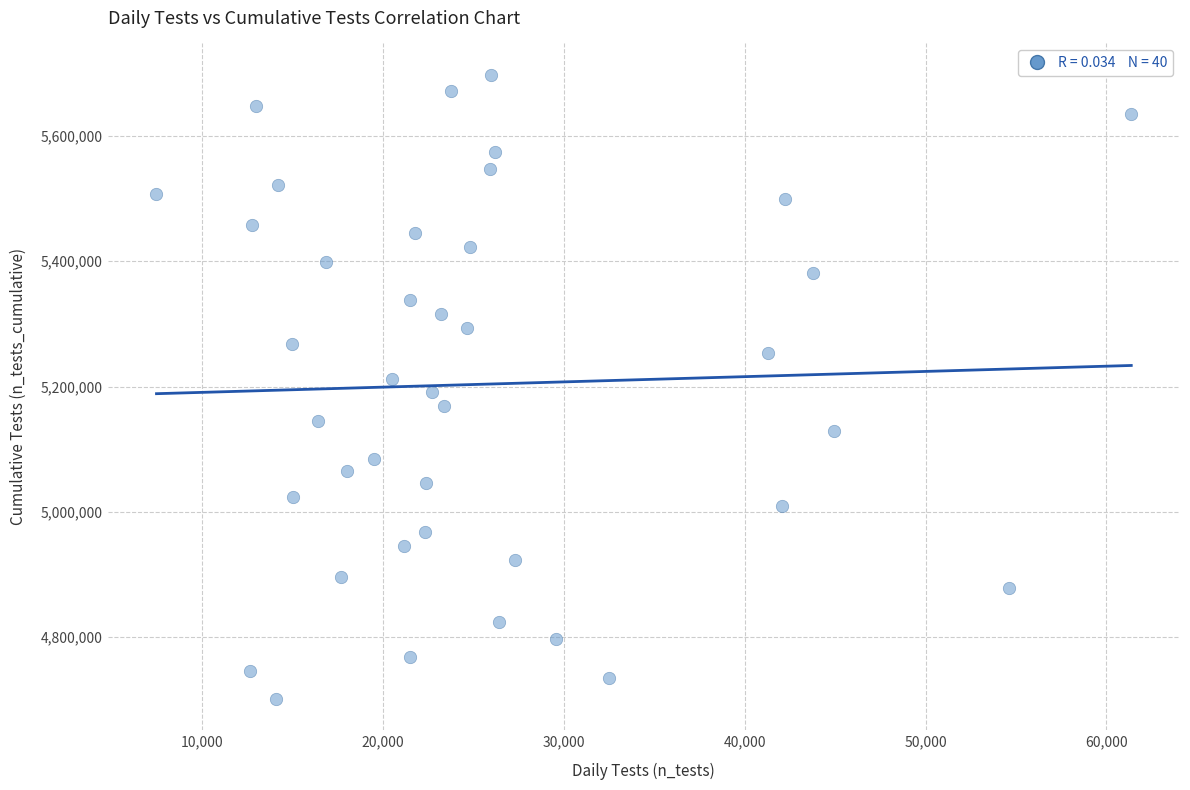

What is the range of Y values (max minus min)?

996591